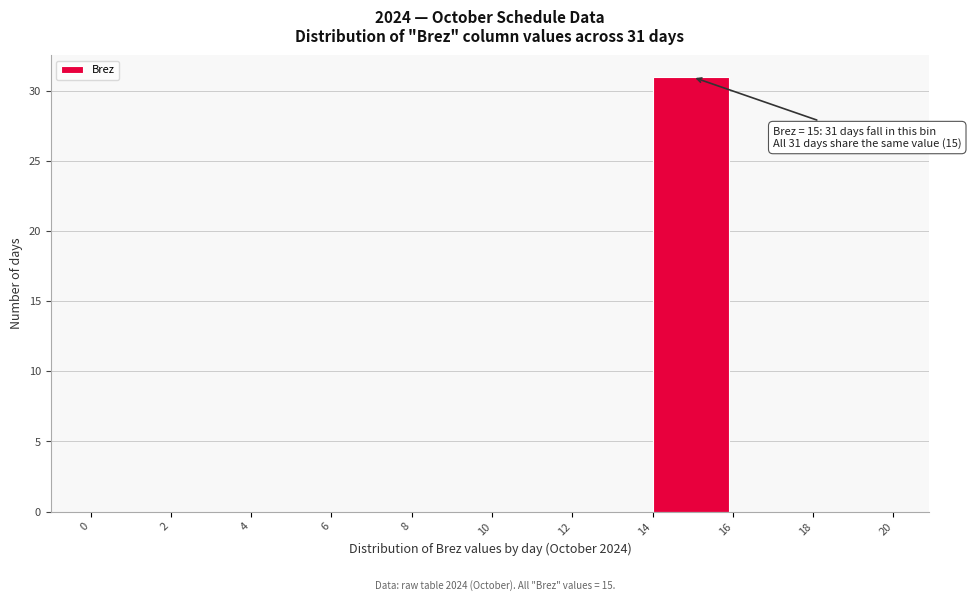

Over which range of the x-axis is the bar tallest?

14 to 16